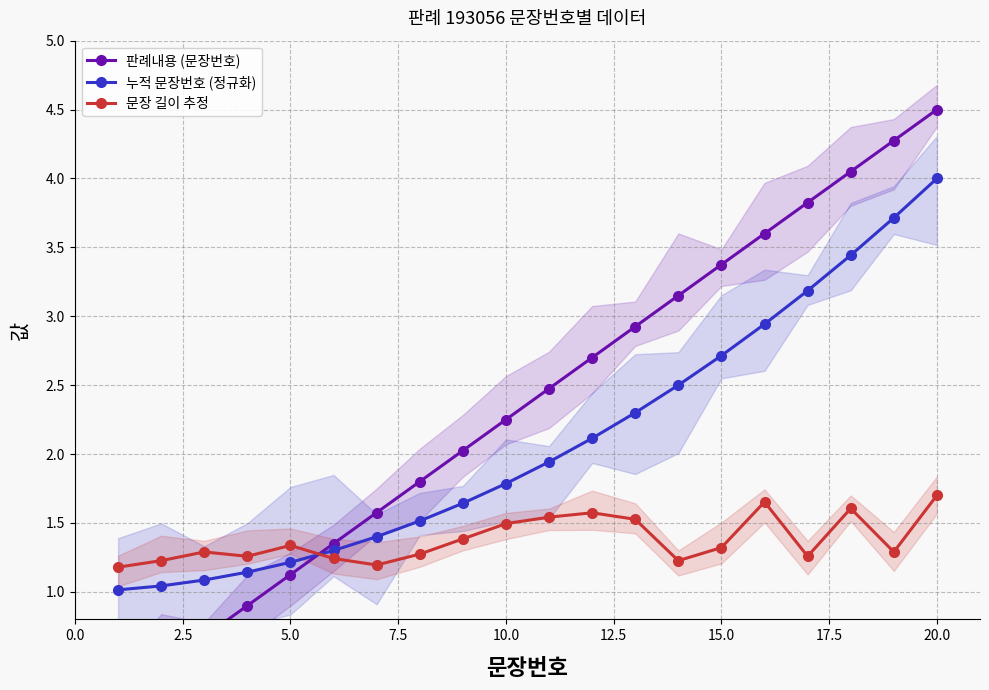

The value of 문장 길이 추정 at 20.0 is 1.7. True or false?

True